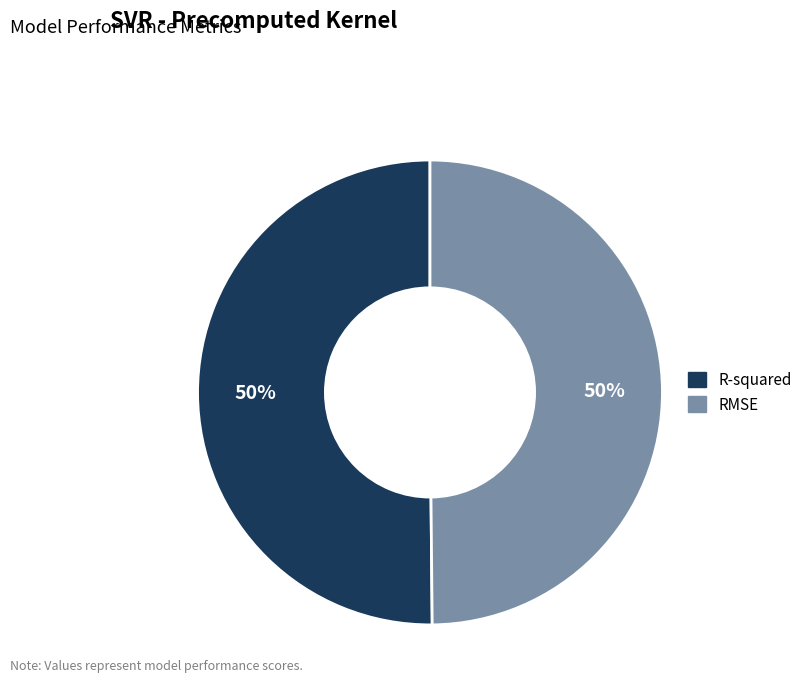

What percentage is the R-squared slice, to the nearest percent?

50%